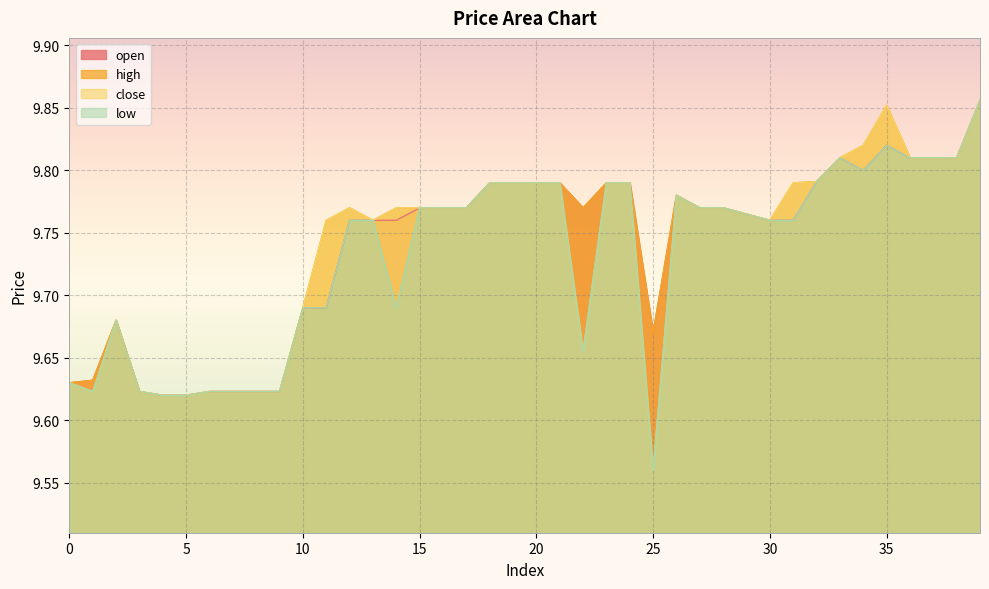

What is the value of the open point at the 6th from the left?

9.6